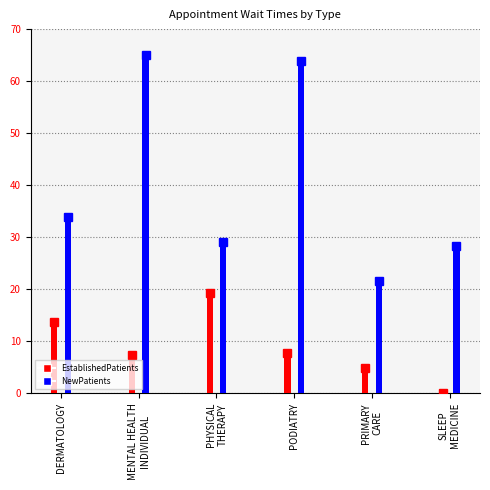

Between DERMATOLOGY and PRIMARY
CARE, which series saw the biggest shift?

NewPatients